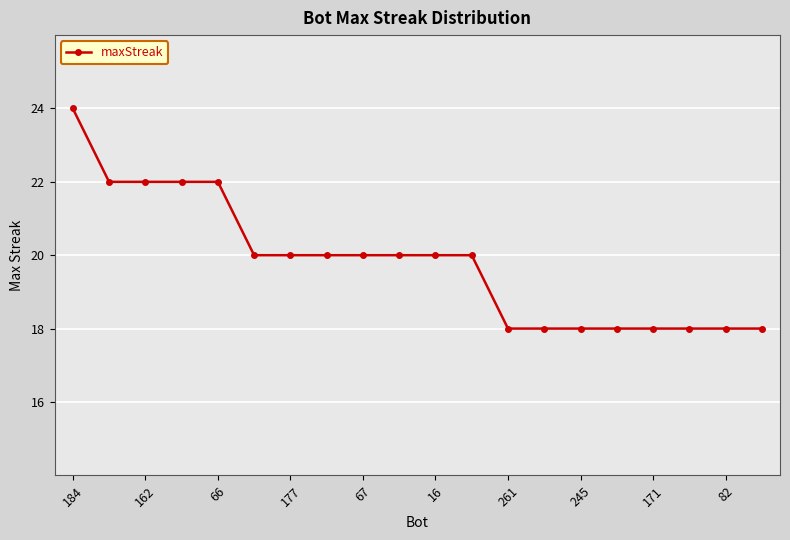

What is the greatest value displayed?

24